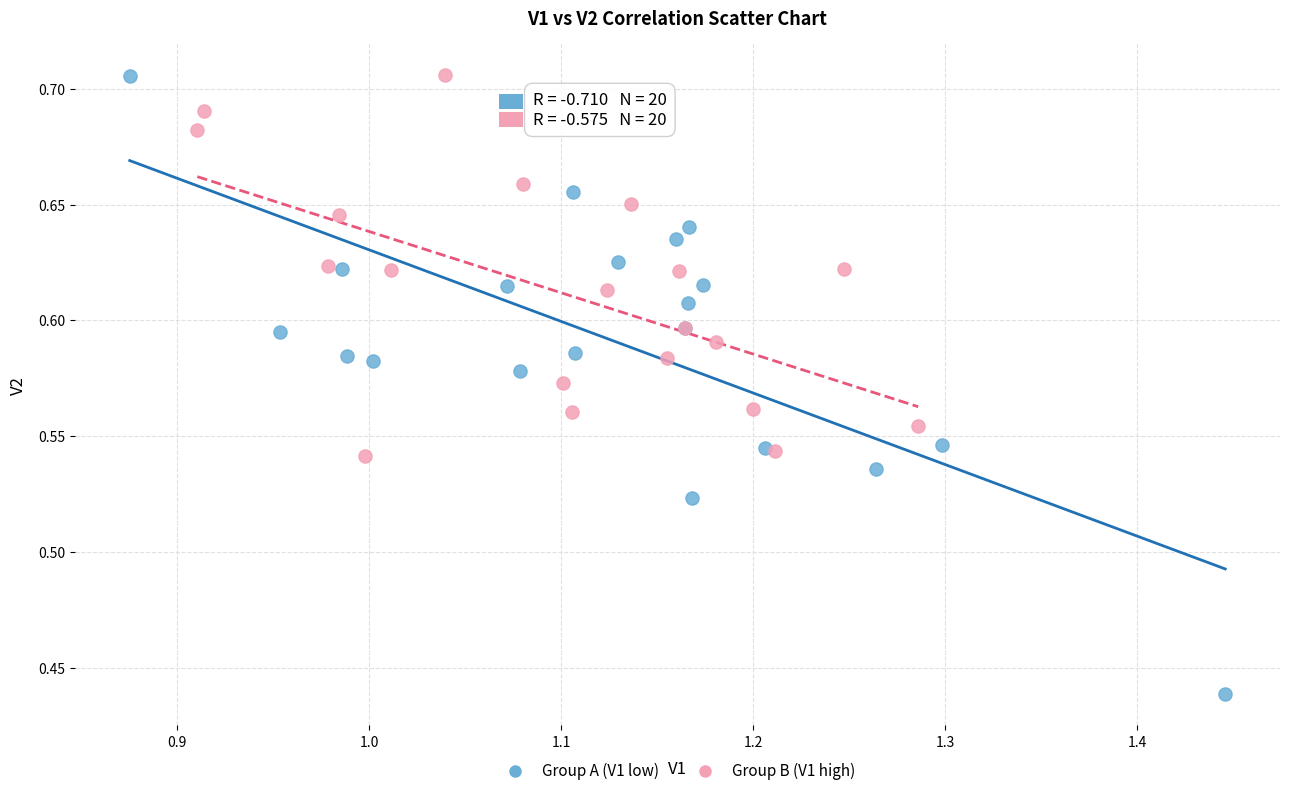

Which series has the widest spread of Y values?

Group A (V1 low)